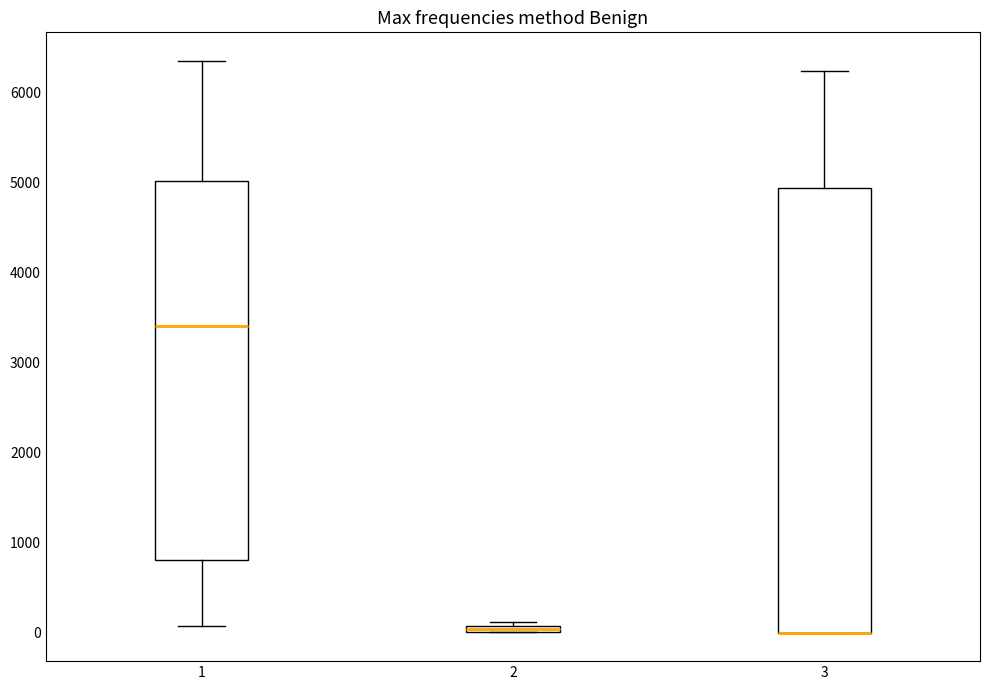

Where is the upper edge of the box at x = 3 on the y-axis? The values are not printed on the chart, so give them approximately, as read against the axis.

4900